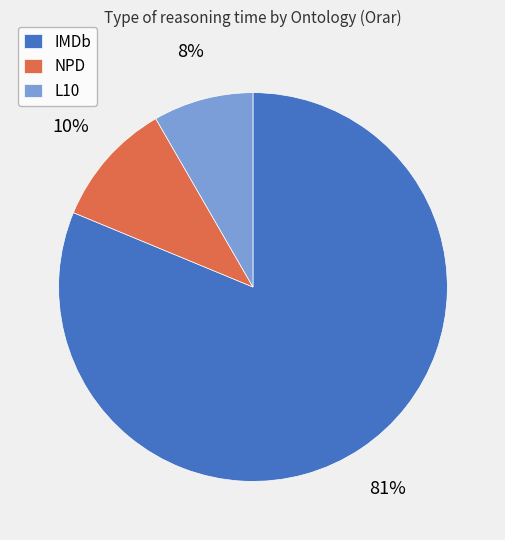

Rank the categories by value from lowest to highest.

L10, NPD, IMDb